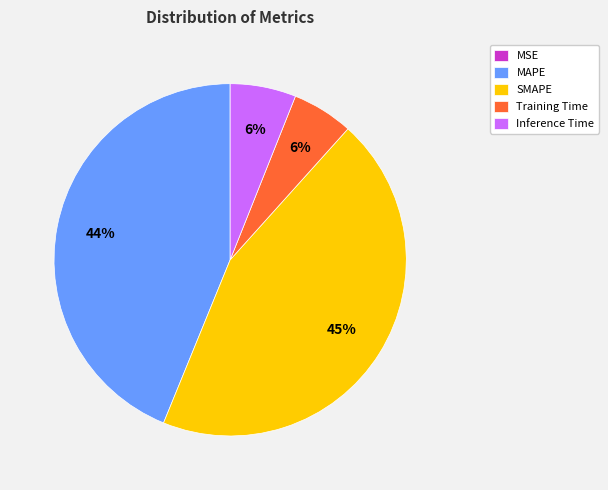

Does any single category account for the majority?

No